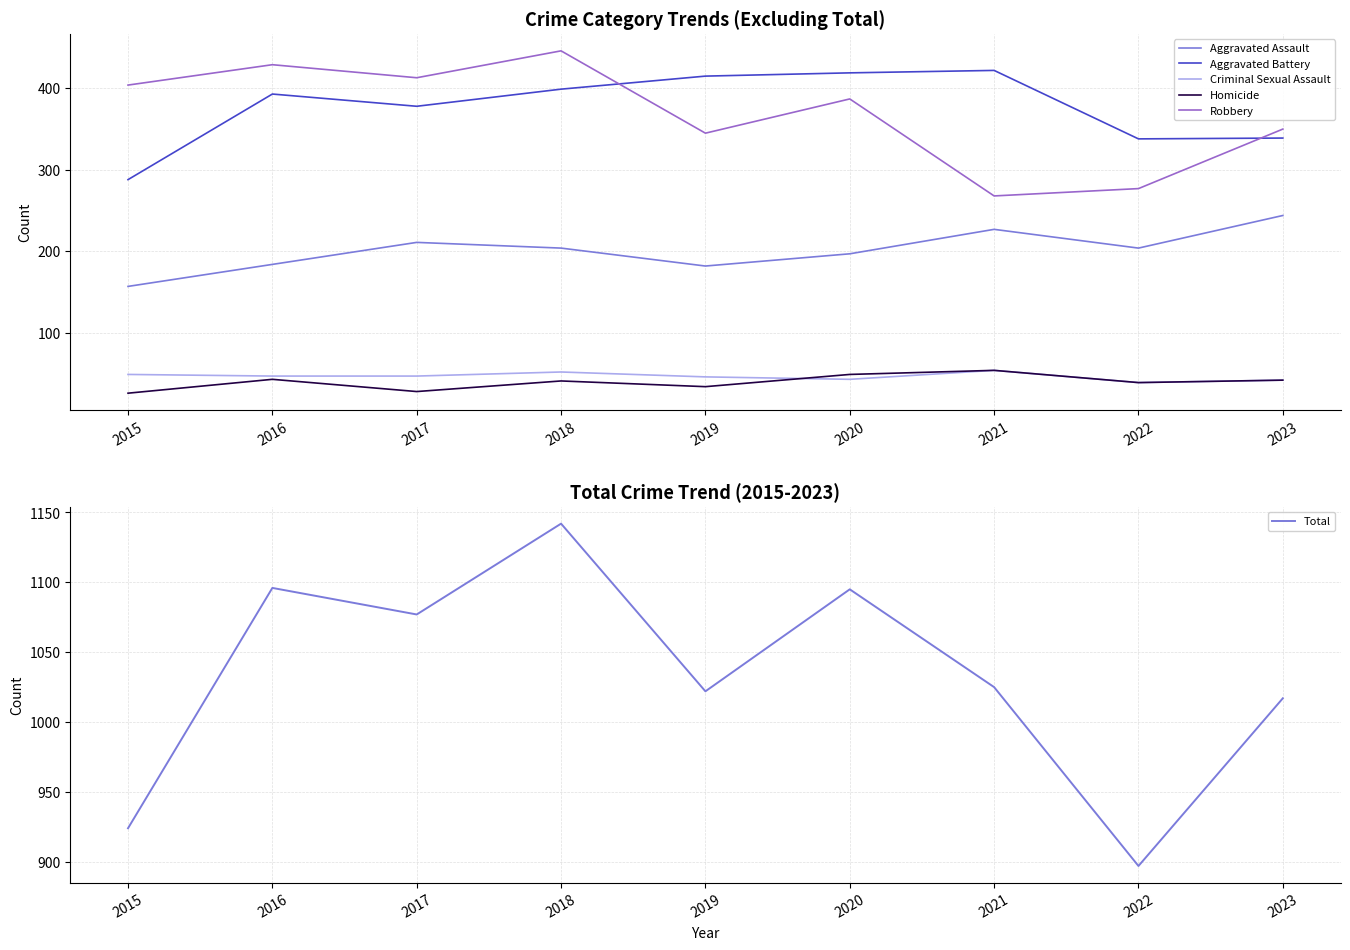

At which category is the sum across all series the highest?

2018